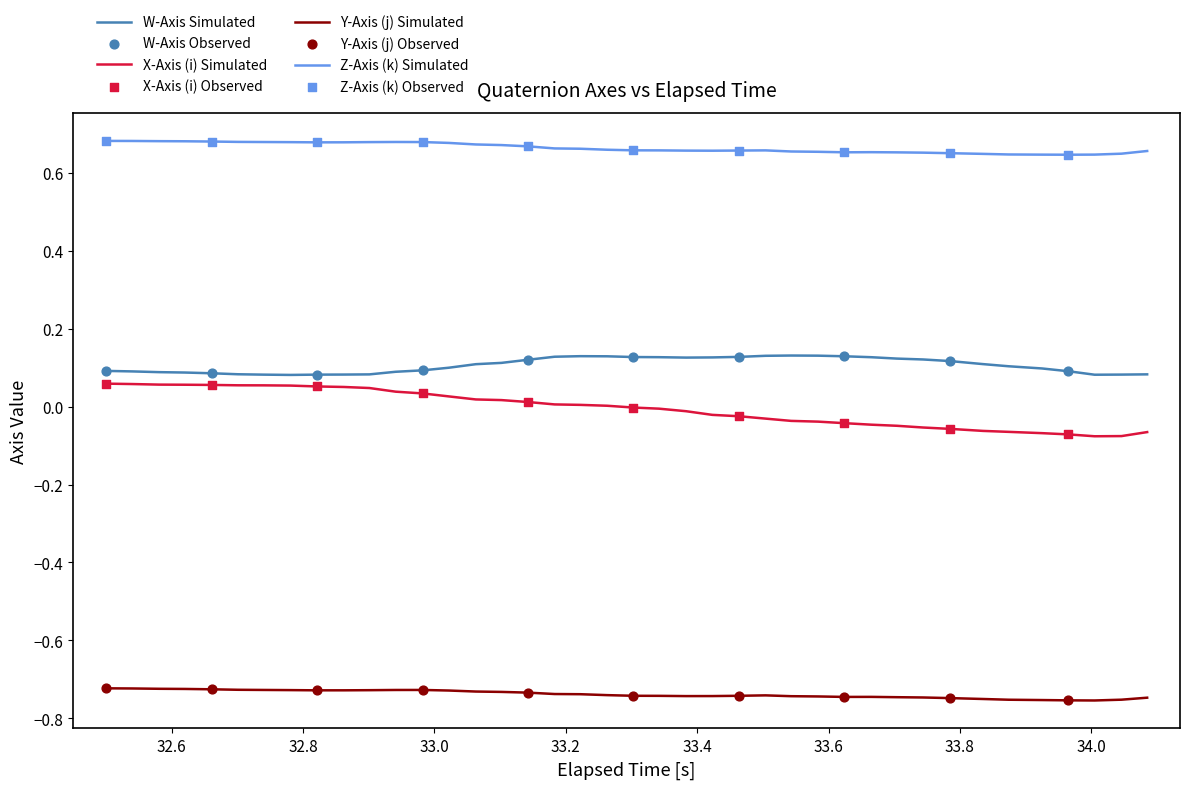

Which series has the largest total across all categories?

Z-Axis (k) Simulated